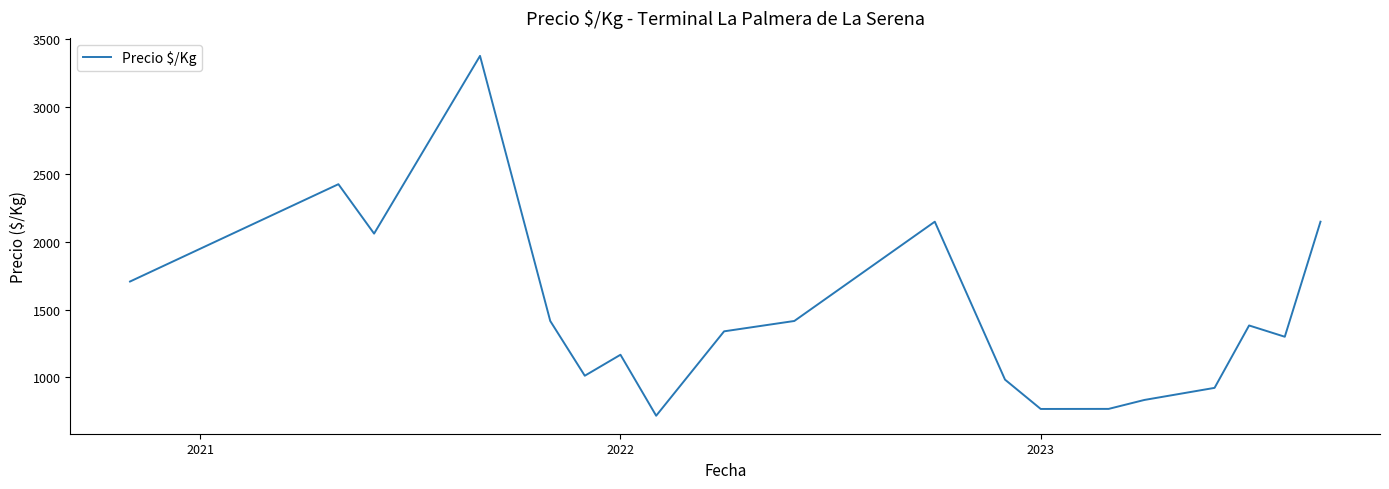

What is the maximum value shown in the chart?

3375.0